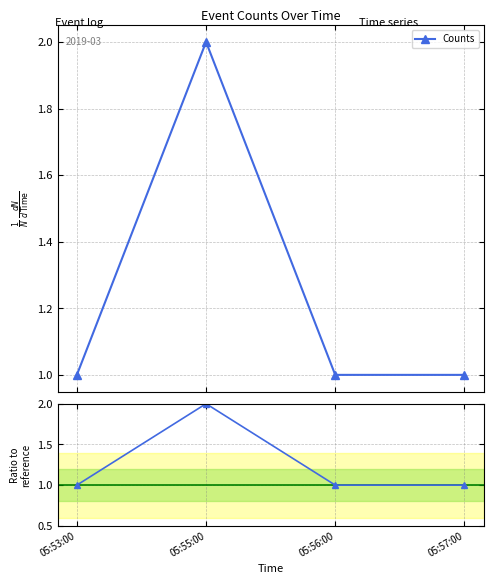

List the labels in order of Counts value, largest first.

05:55:00, 05:53:00, 05:56:00, 05:57:00